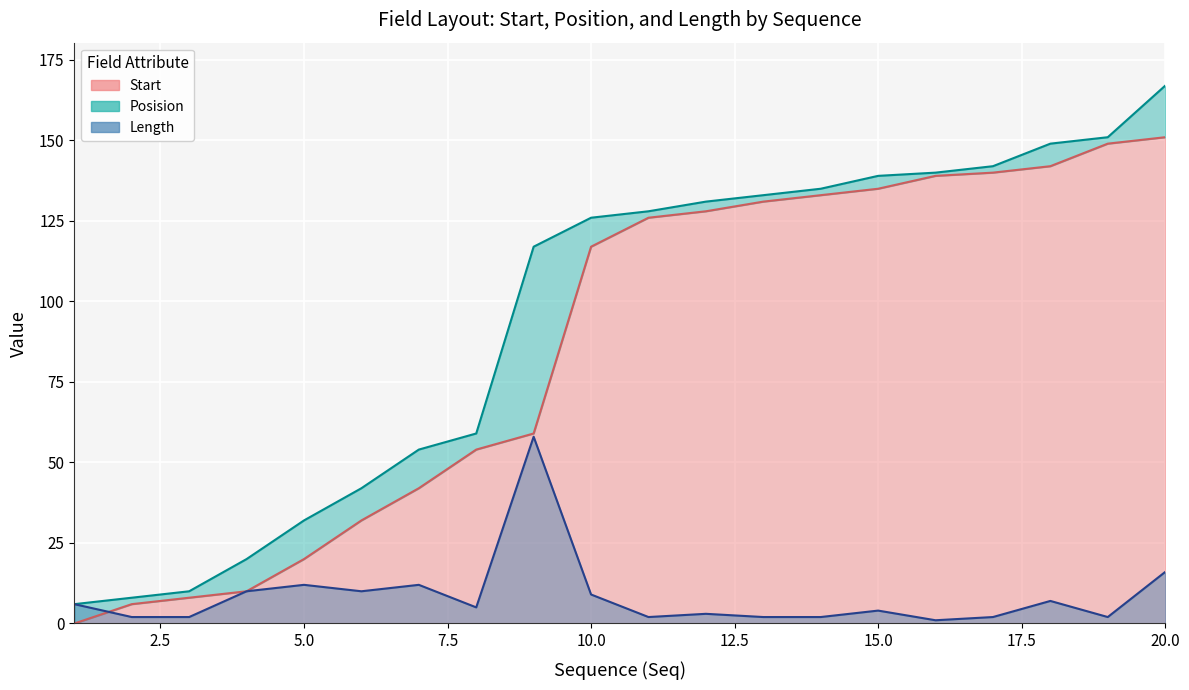

What is the sum of the Start values at 11 and 10?

243